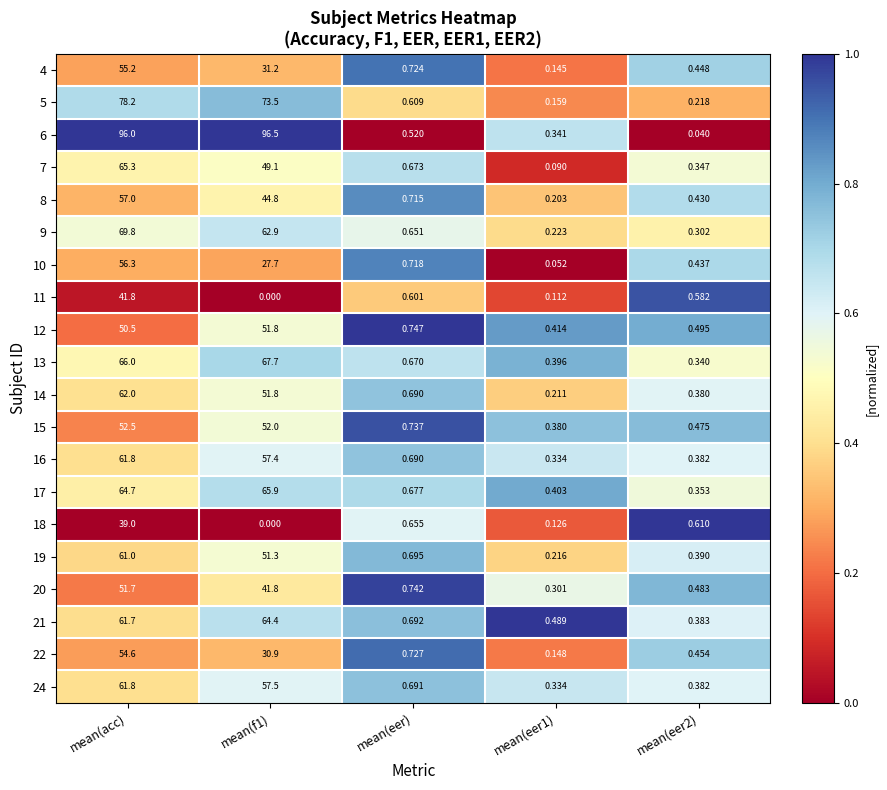

At which label does 15 reach its peak?

mean(acc)